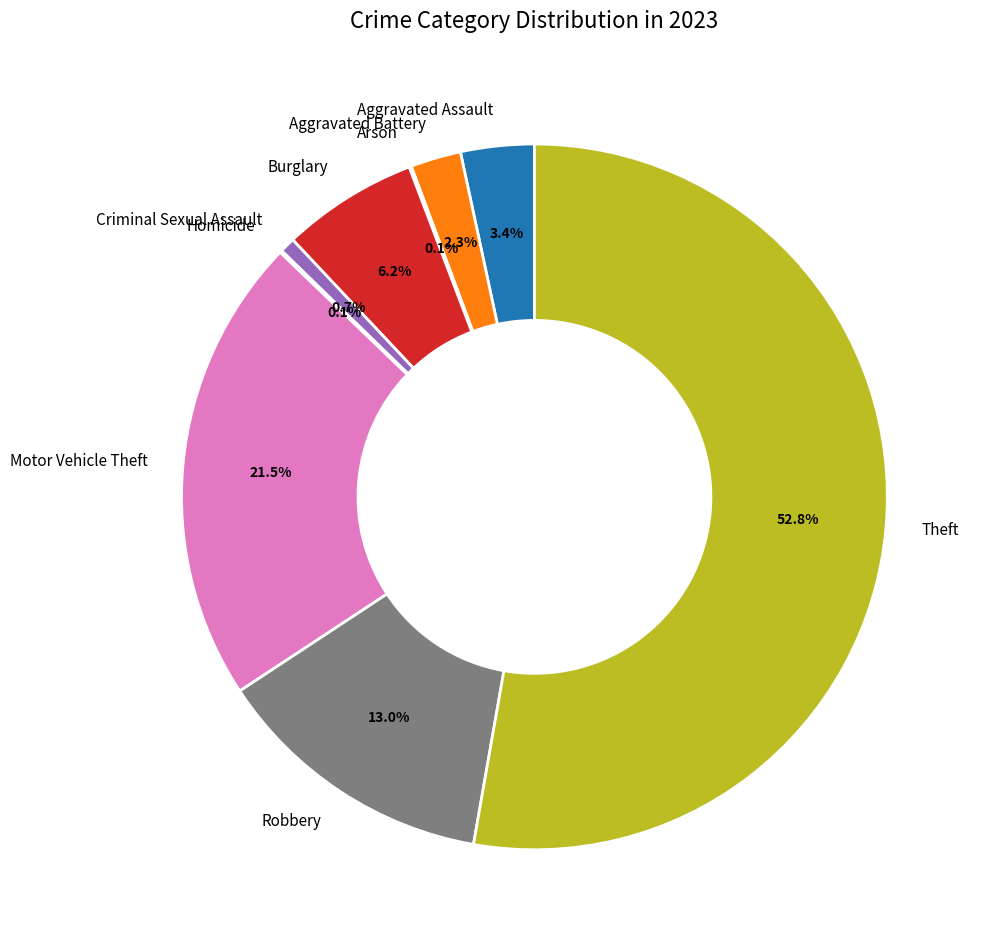

Between Aggravated Assault and Aggravated Battery, which is larger?

Aggravated Assault